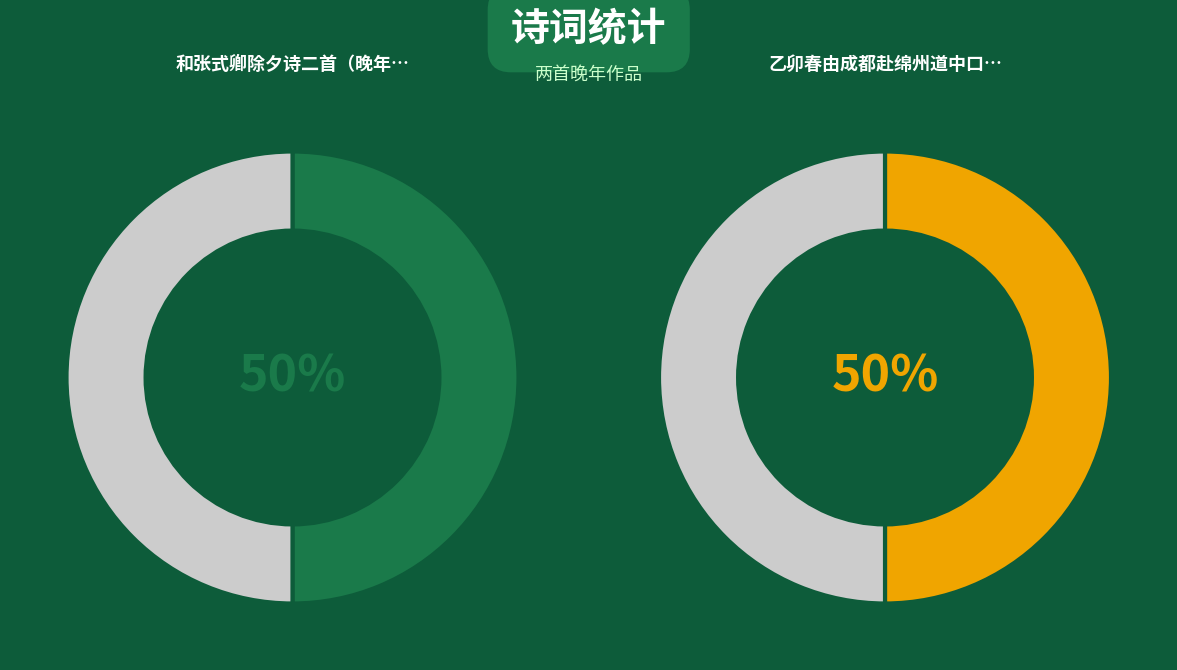

Between 和张式卿除夕诗二首（晚年作） 其一 and 乙卯春由成都赴绵州道中口占（晚年作） 其一, which is larger?

和张式卿除夕诗二首（晚年作） 其一